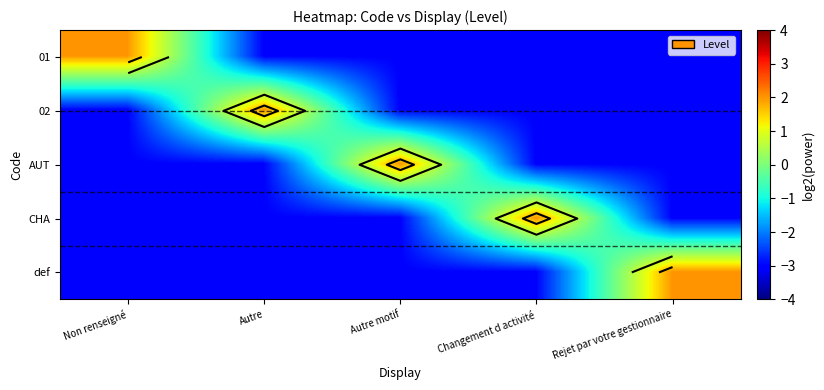

Where is 01 nearest to the value 0?

Non renseigné